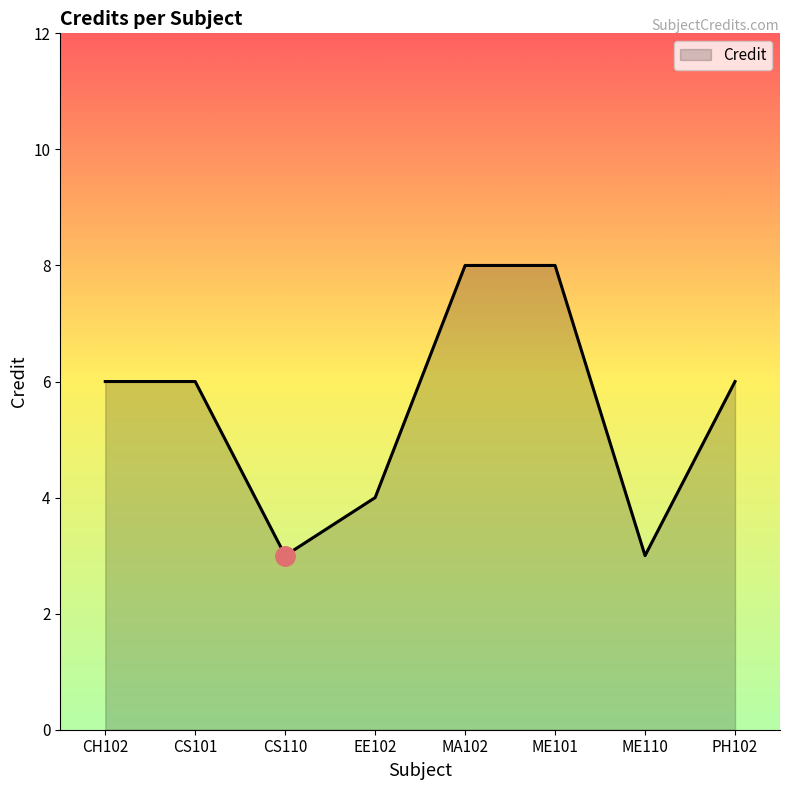

What is the change in value from ME101 to PH102?

-2